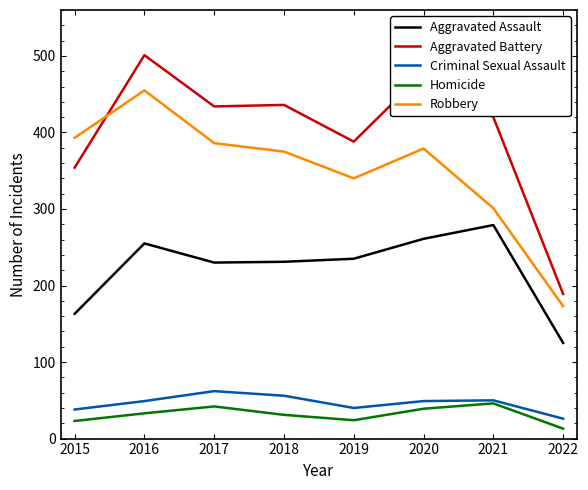

Is it true that Aggravated Assault equals 255 at 2016?

True